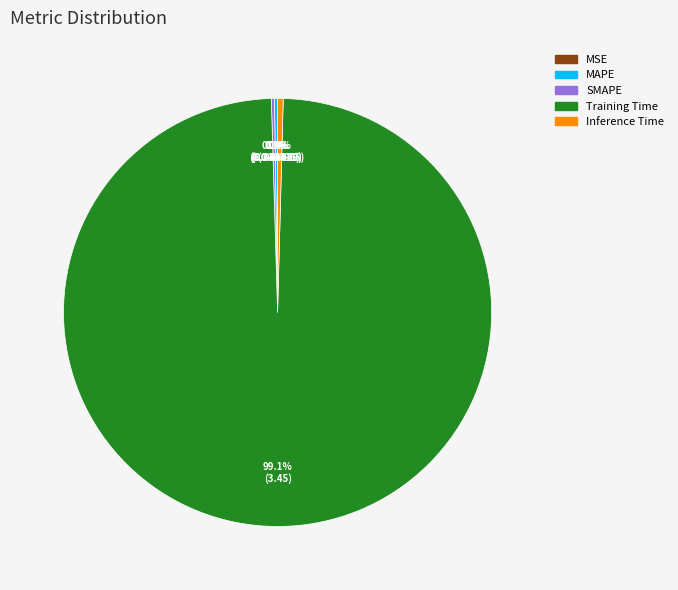

What is the largest slice in the pie chart?

Training Time